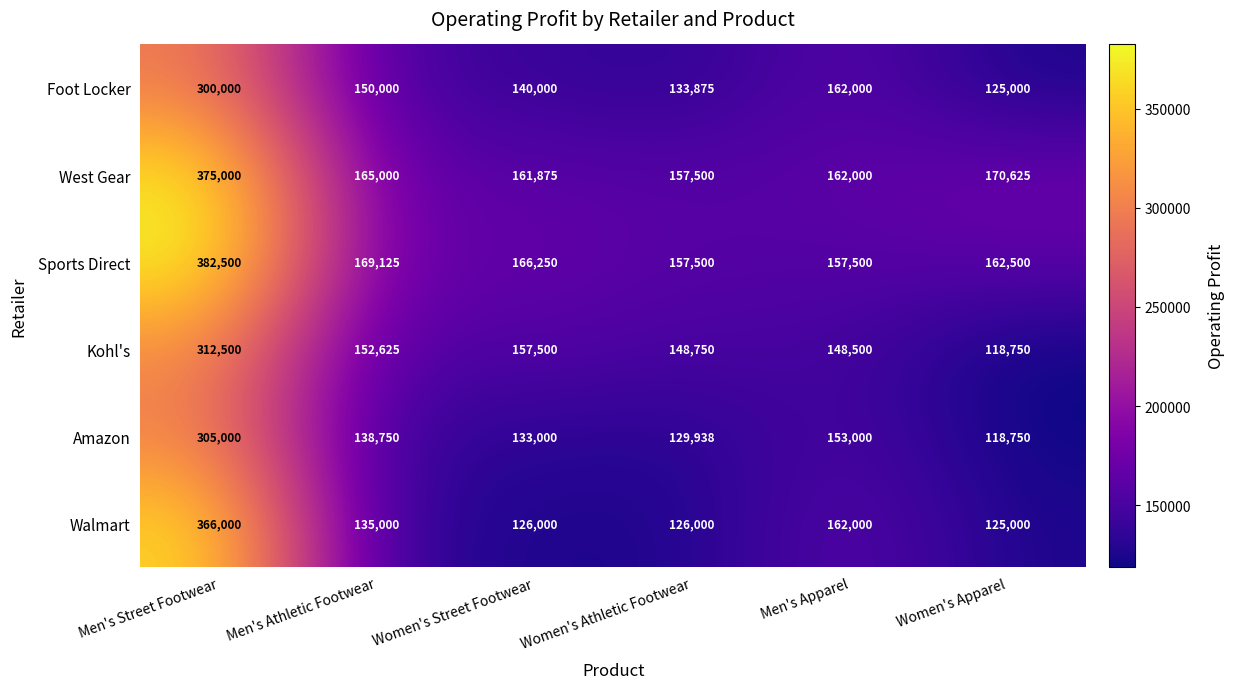

What is the total value across all series at Men's Street Footwear?

2041000